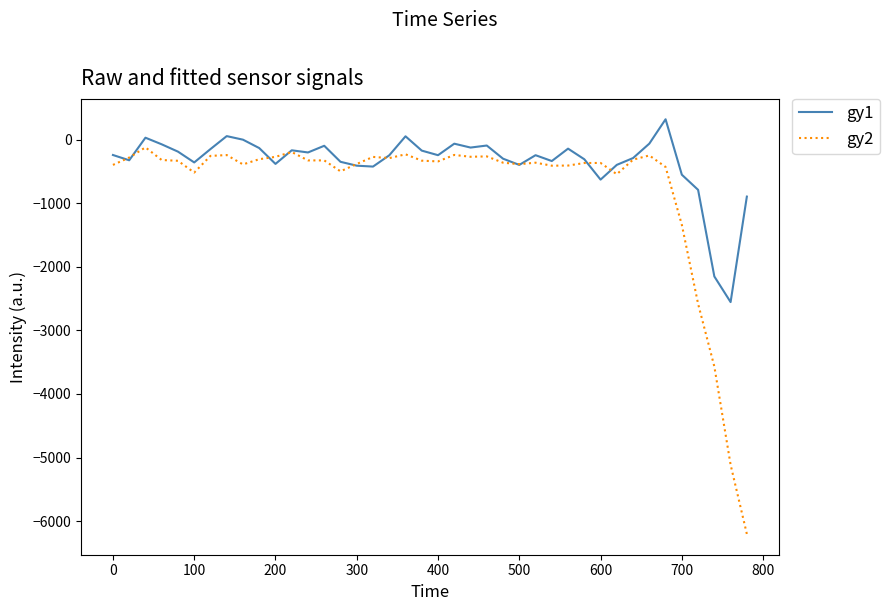

What is the lowest value of the gy1 series?

-2555